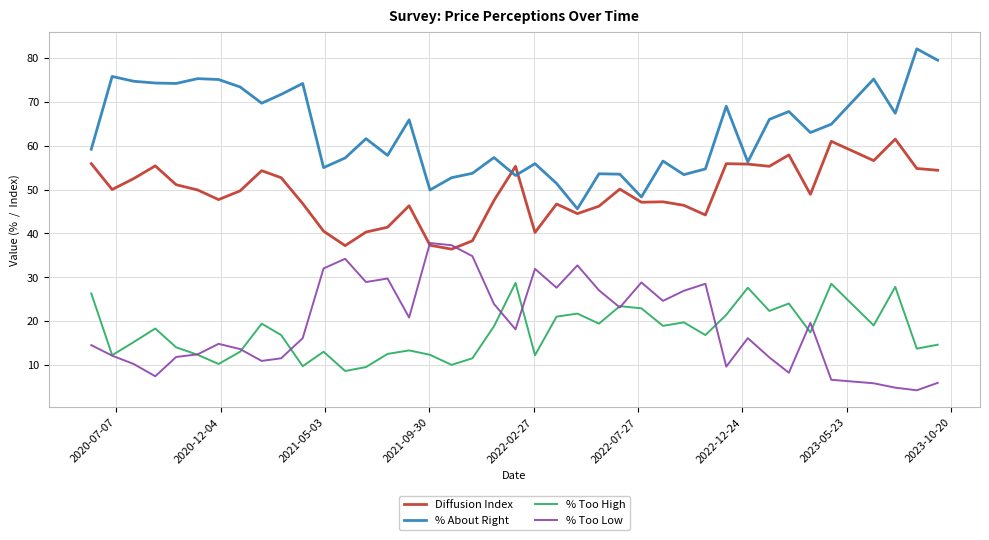

What is the minimum value for % Too High?

8.6